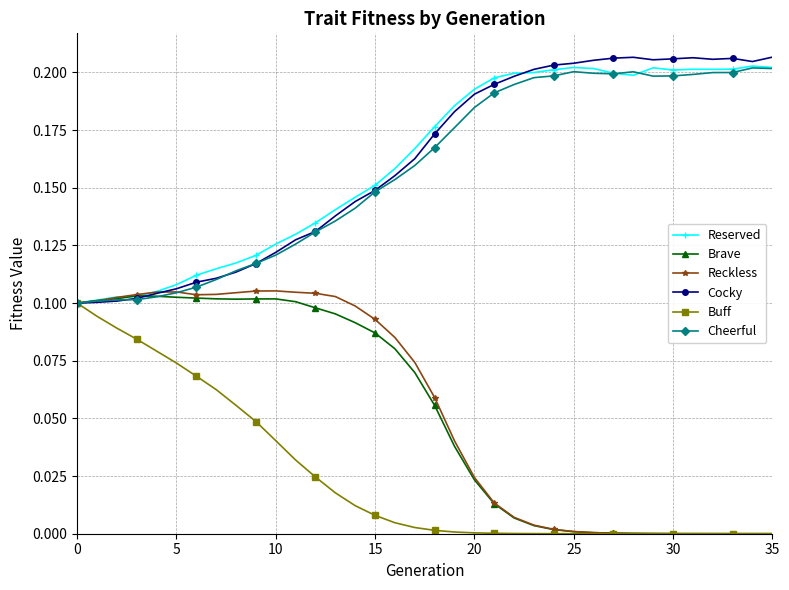

True or false: Reserved has more than 2 points higher than both neighbors.

True